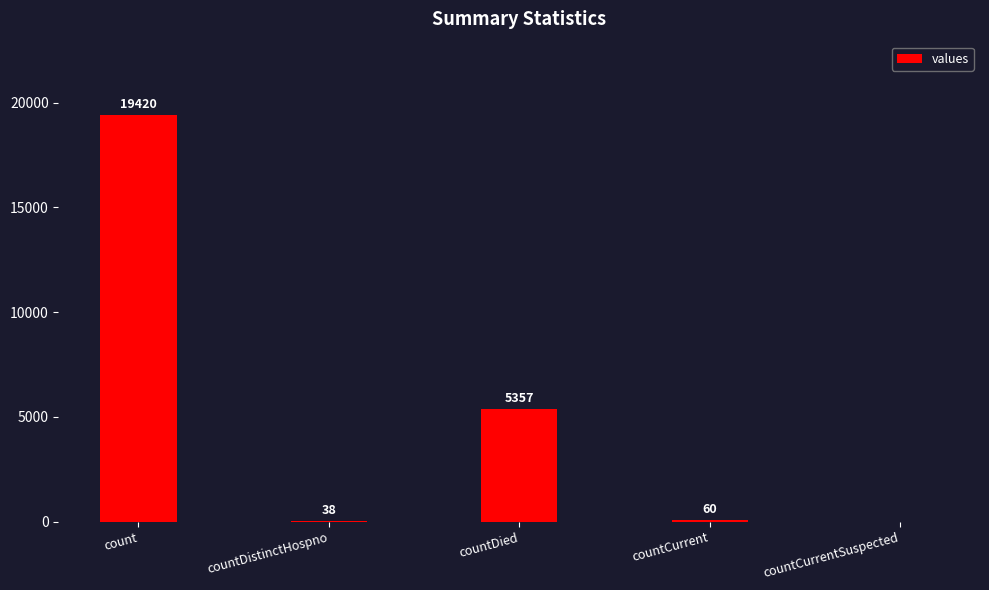

Does the chart contain stacked bars?

No